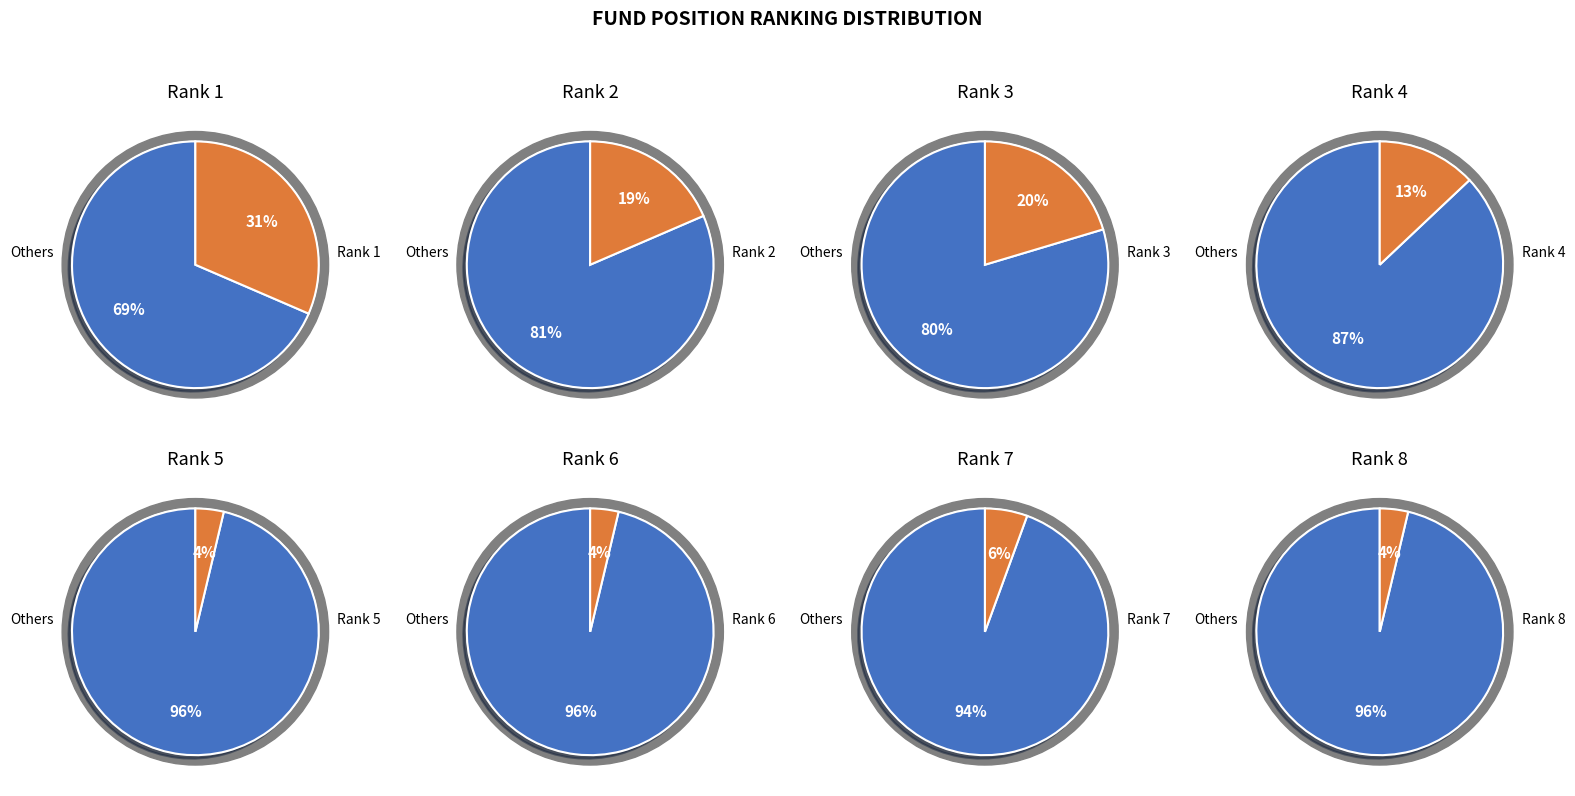

Which slice is the smallest?

6